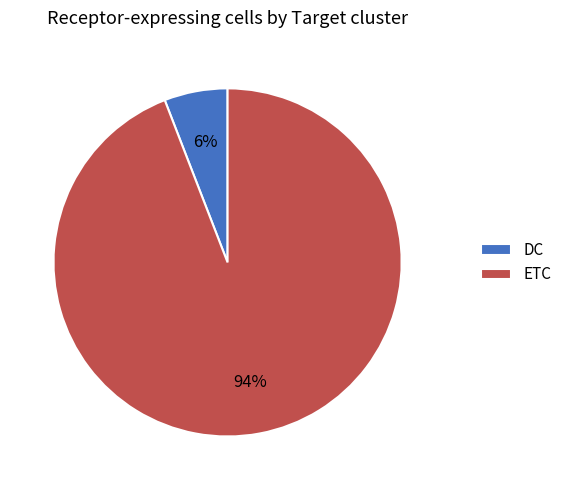

To the nearest percent, what is the difference between the largest and smallest slice percentages?

88%